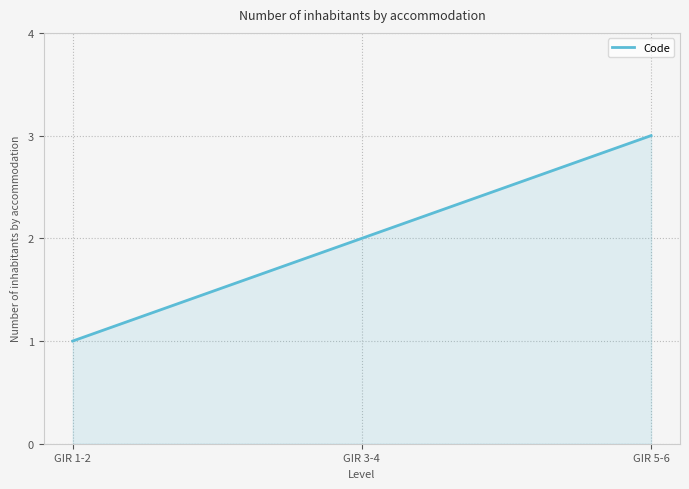

What position from the left is GIR 5-6?

3